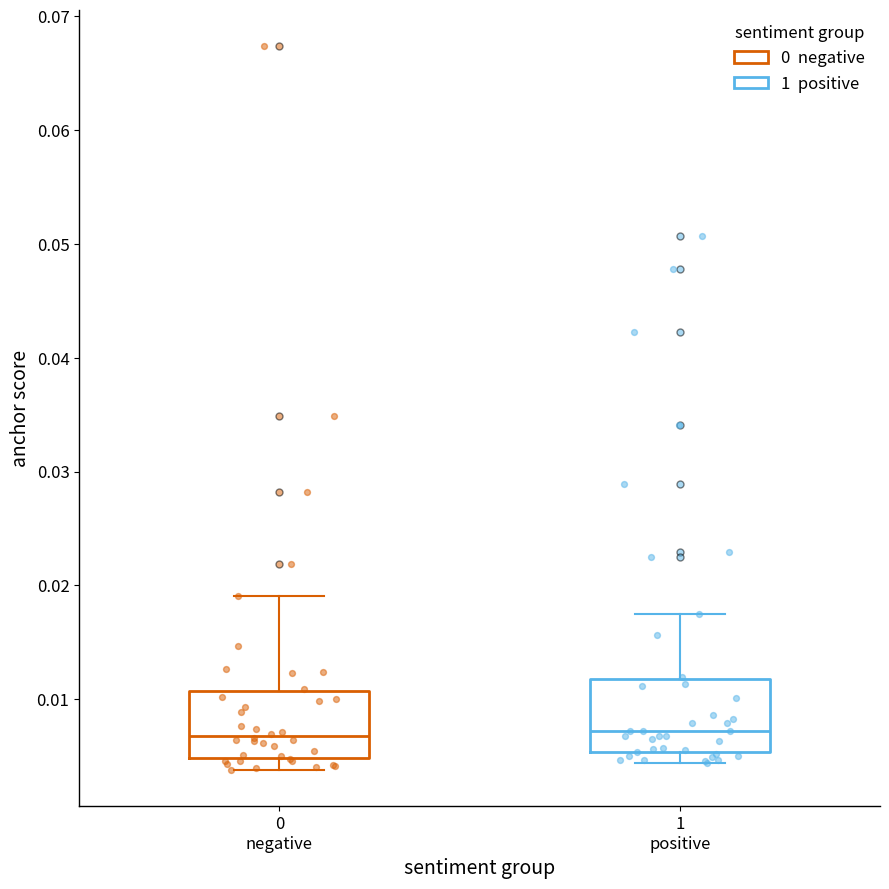

Reading left to right, transcribe this box plot: for each box, give where its median line is, the range the box spans, and where its two whiskers end, as read against the y-axis. The values are not printed on the chart, so give them approximately, as read against the axis.

0 negative: median 0.007, box 0.005 to 0.011, whiskers 0.004 to 0.019
1 positive: median 0.007, box 0.005 to 0.012, whiskers 0.004 to 0.017